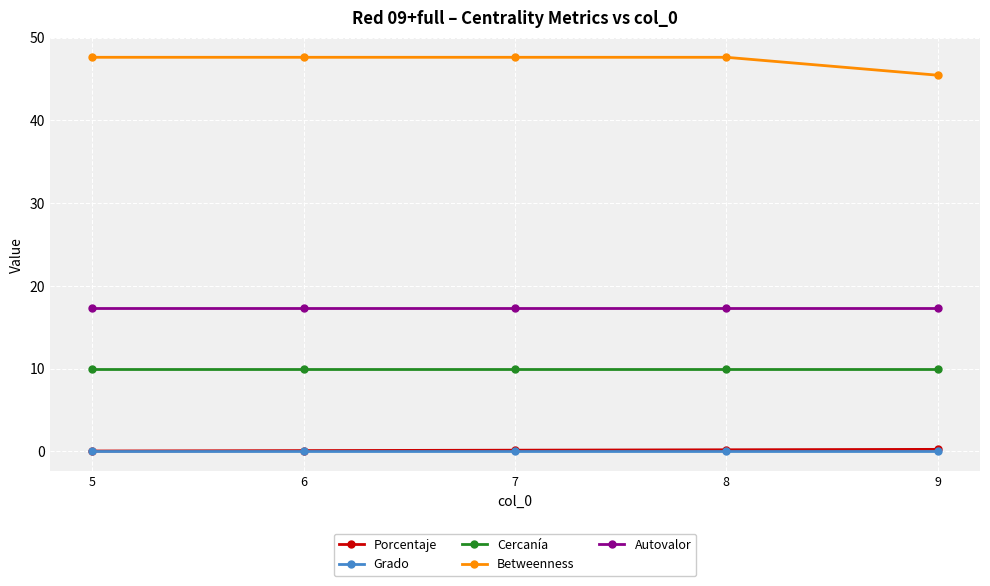

Is it true that Autovalor equals 17.4 at 8?

True